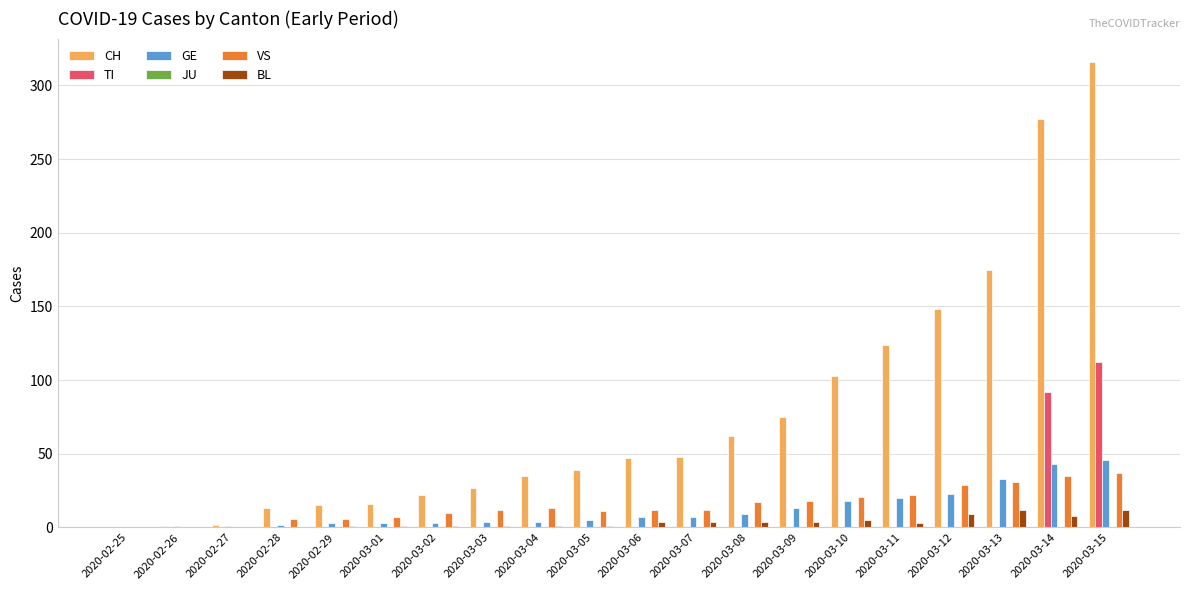

Which series has the largest total across all categories?

CH